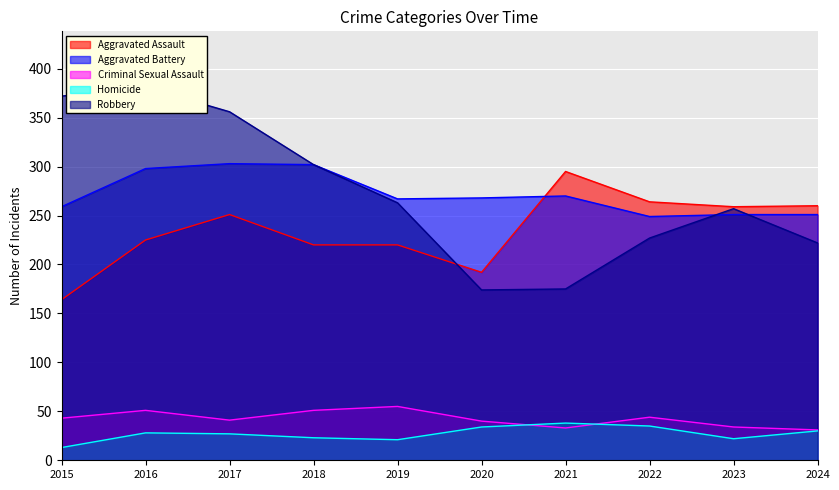

Reading right to left, extract all data points from this chart.

Aggravated Assault: 2024=260	2023=259	2022=264	2021=295	2020=192	2019=220	2018=220	2017=251	2016=225	2015=164
Aggravated Battery: 2024=251	2023=251	2022=249	2021=270	2020=268	2019=267	2018=302	2017=303	2016=298	2015=259
Criminal Sexual Assault: 2024=31	2023=34	2022=44	2021=33	2020=40	2019=55	2018=51	2017=41	2016=51	2015=43
Homicide: 2024=30	2023=22	2022=35	2021=38	2020=34	2019=21	2018=23	2017=27	2016=28	2015=13
Robbery: 2024=222	2023=257	2022=227	2021=175	2020=174	2019=263	2018=302	2017=356	2016=381	2015=372